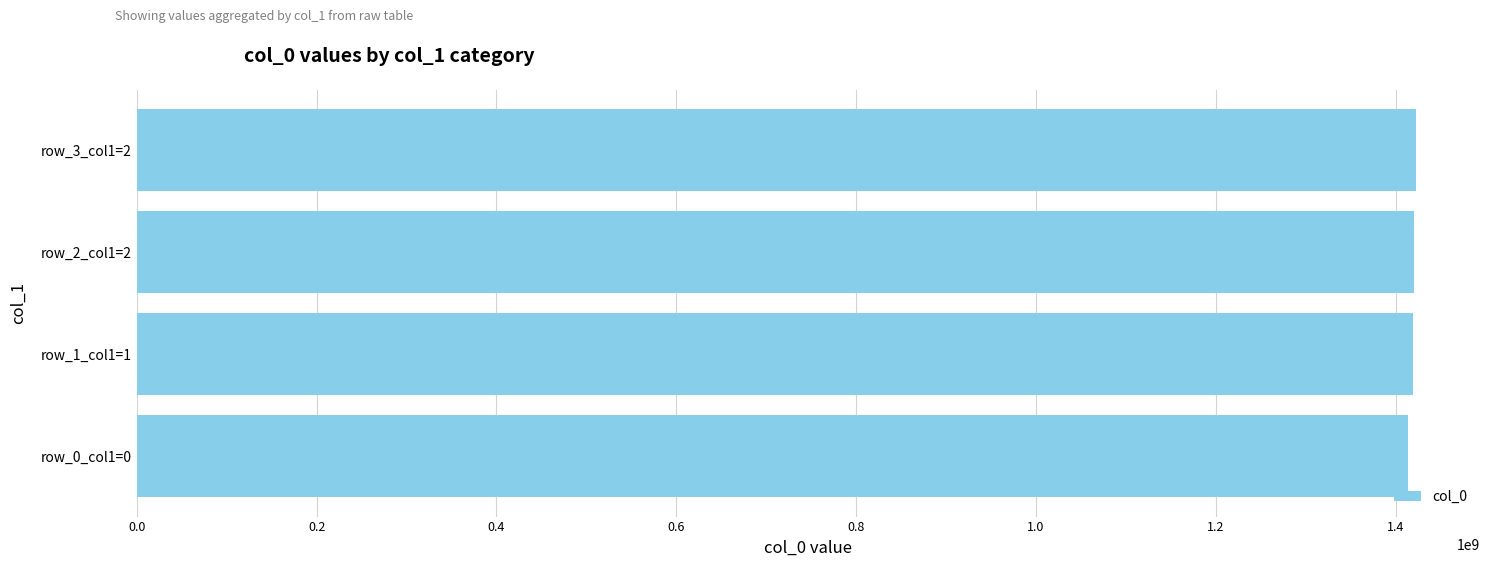

What is the difference between the second highest and minimum values?

6663884